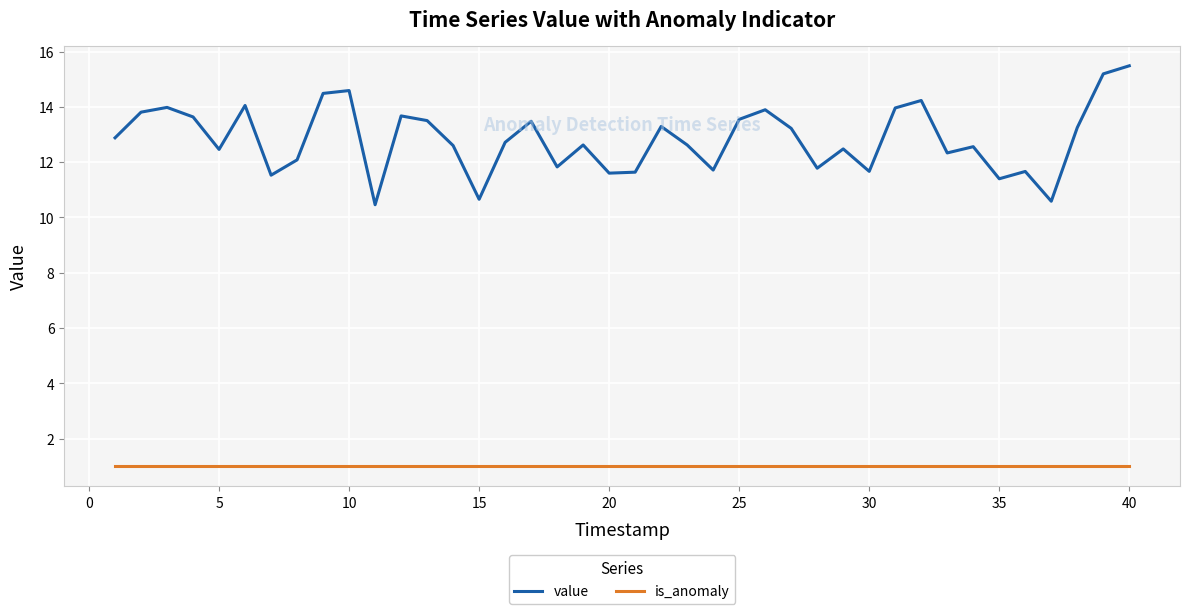

List the series in order of their peak value, lowest first.

is_anomaly, value